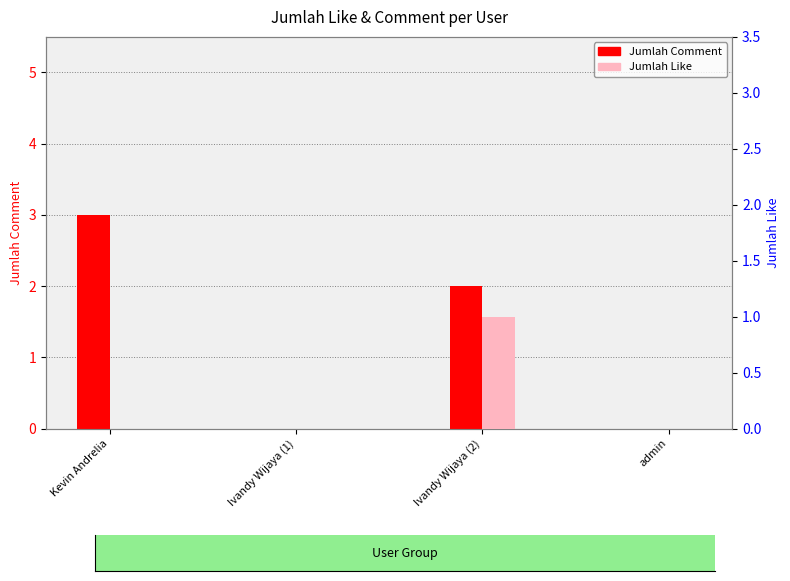

The Jumlah Comment series shows 2 at Ivandy Wijaya (2). True or false?

True